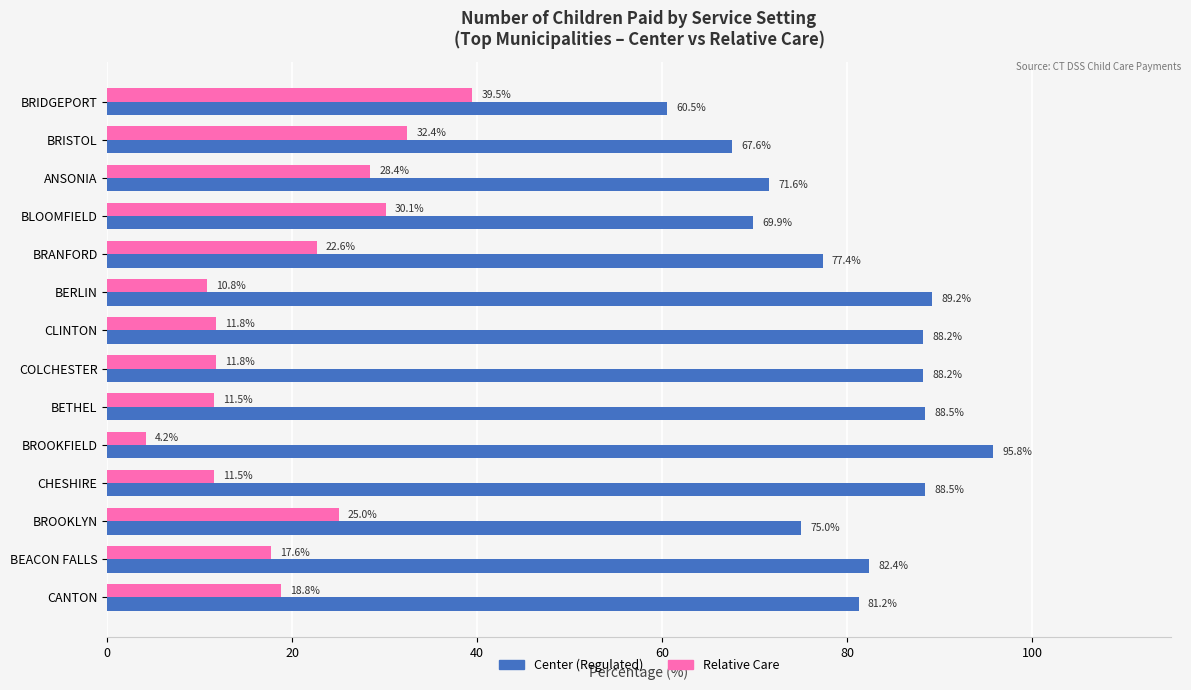

Is it true that Center (Regulated) equals 125.4 at CHESHIRE?

False